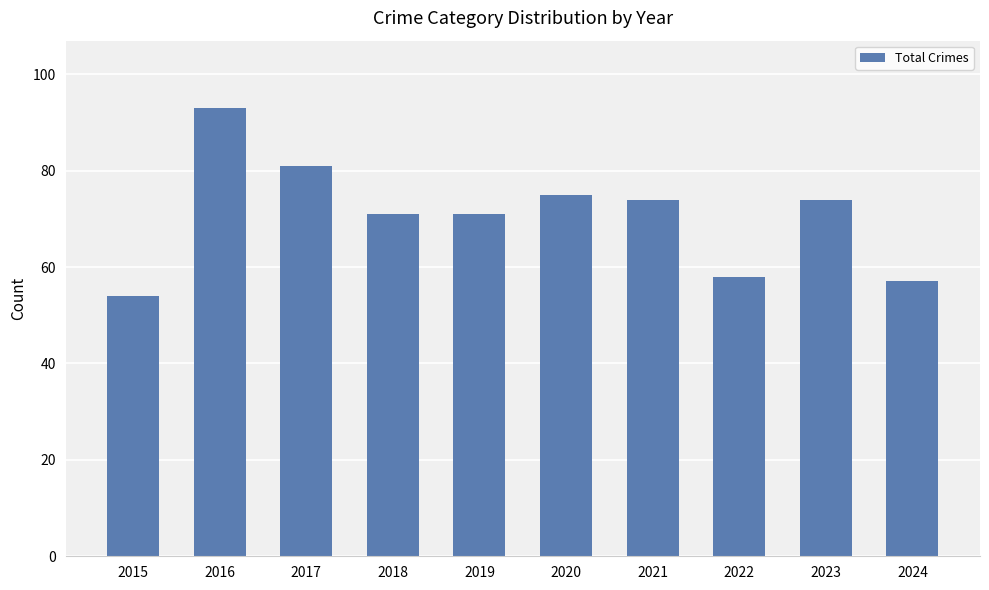

Approximately how many times larger is the value at 2024 compared to 2015?

1.1